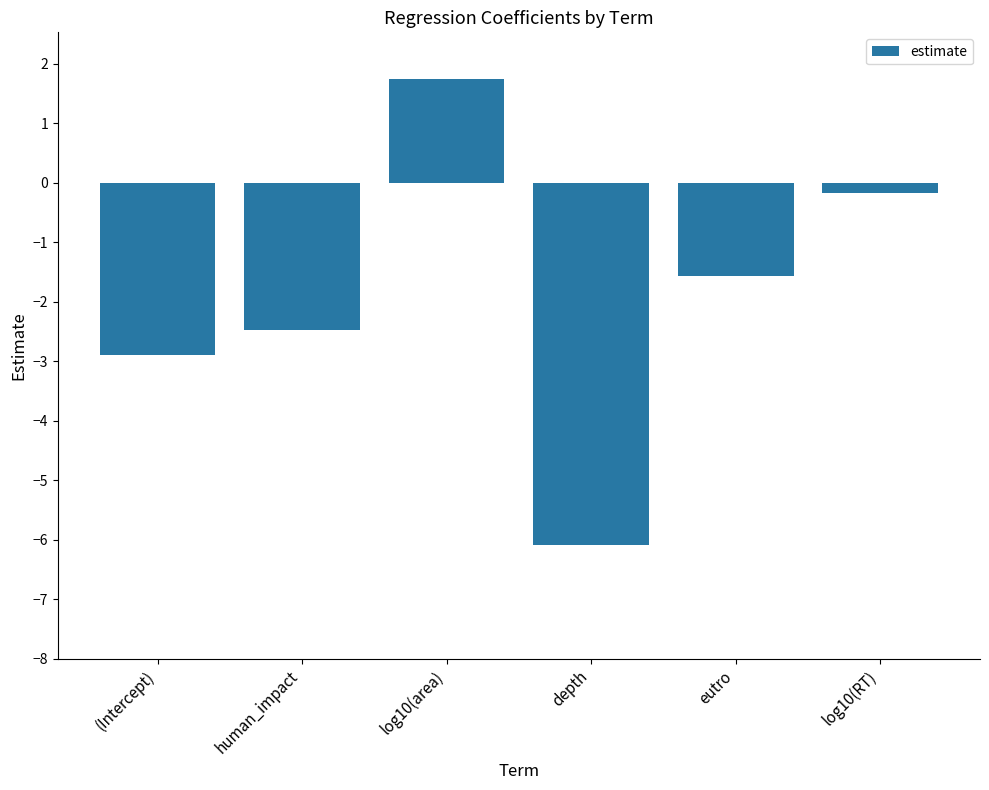

What is the change in value from log10(area) to eutro?

-3.3